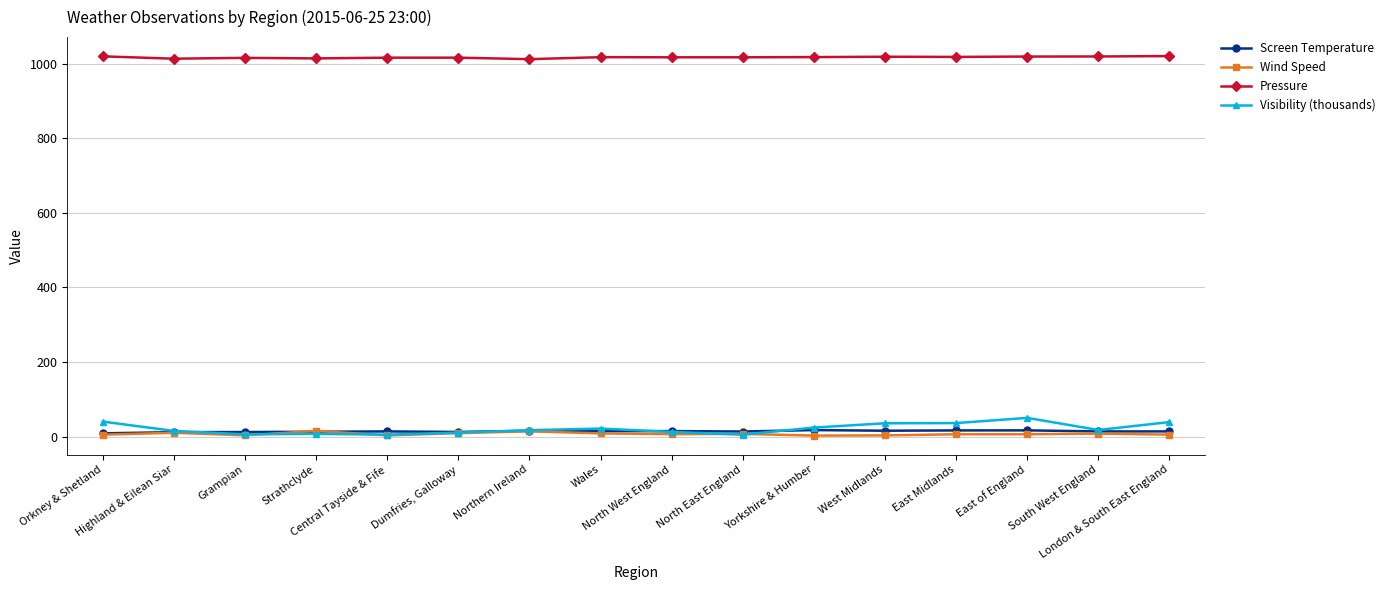

What is the sum of all Visibility (thousands) values?

340.8